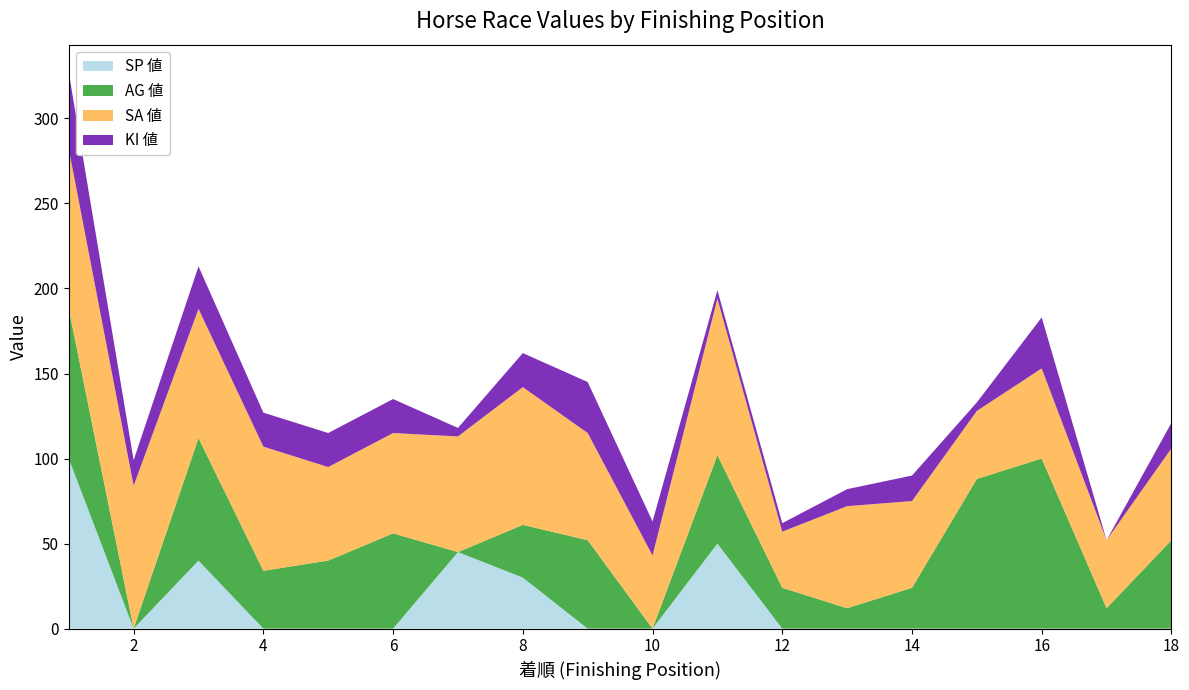

The SP 値 series shows -41 at 12. True or false?

False